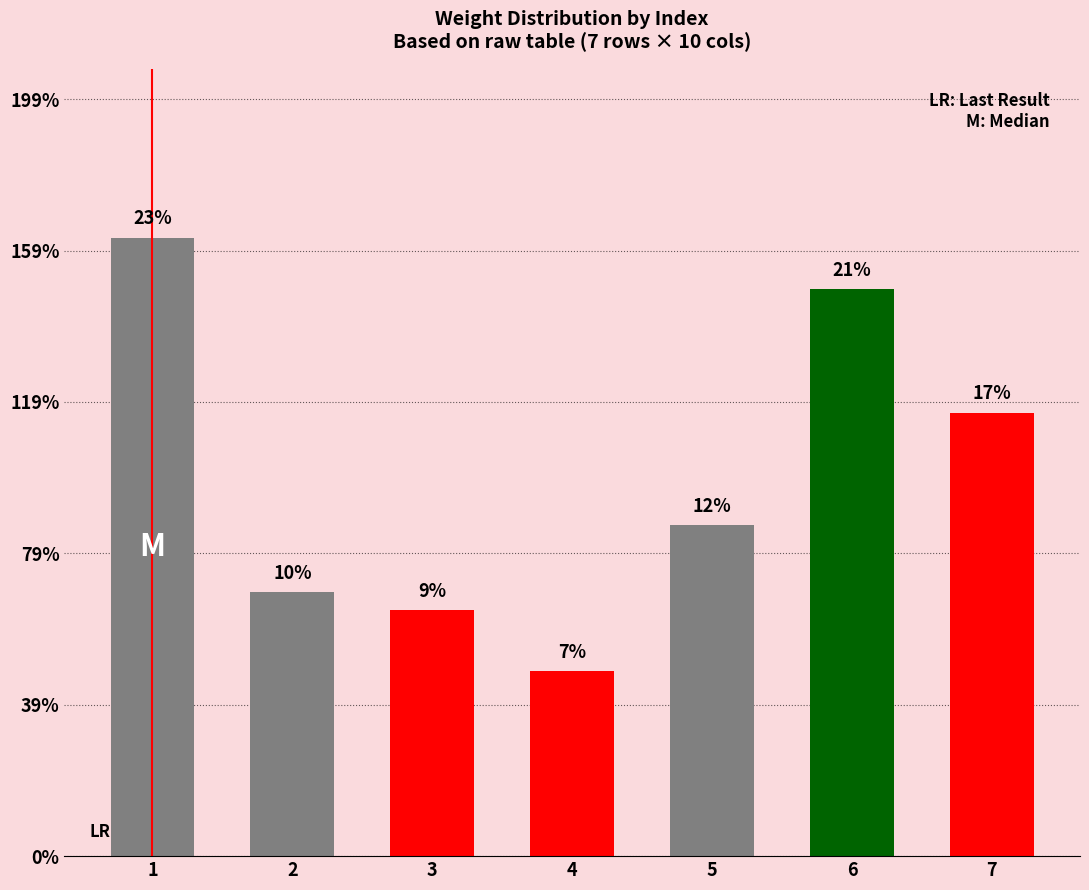

Rank the categories by value from lowest to highest.

4, 3, 2, 5, 7, 6, 1